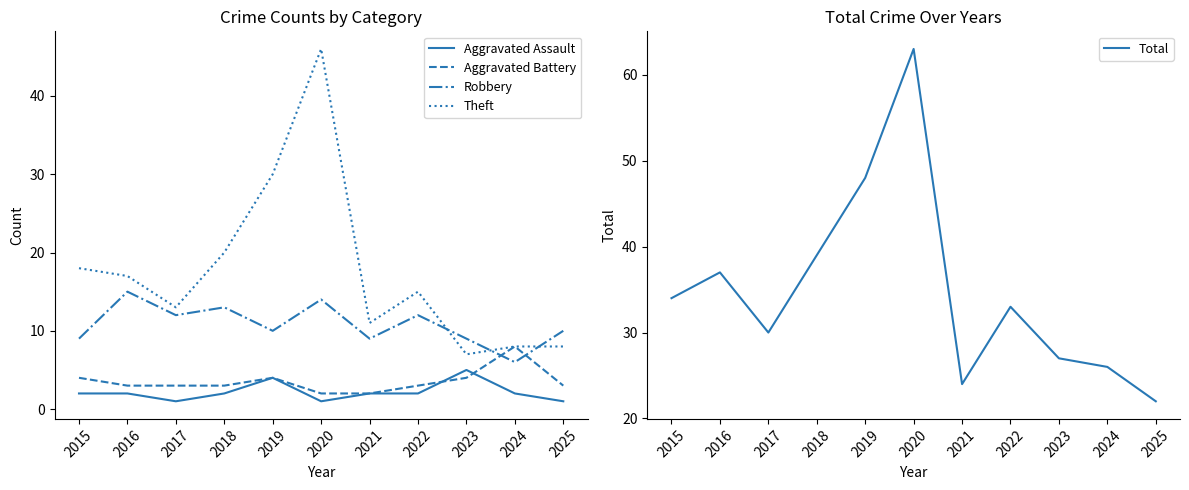

Reading left to right, list all the values displayed in this chart.

Aggravated Assault: 2015=2	2016=2	2017=1	2018=2	2019=4	2020=1	2021=2	2022=2	2023=5	2024=2	2025=1
Aggravated Battery: 2015=4	2016=3	2017=3	2018=3	2019=4	2020=2	2021=2	2022=3	2023=4	2024=8	2025=3
Robbery: 2015=9	2016=15	2017=12	2018=13	2019=10	2020=14	2021=9	2022=12	2023=9	2024=6	2025=10
Theft: 2015=18	2016=17	2017=13	2018=20	2019=30	2020=46	2021=11	2022=15	2023=7	2024=8	2025=8
Total: 2015=34	2016=37	2017=30	2018=39	2019=48	2020=63	2021=24	2022=33	2023=27	2024=26	2025=22